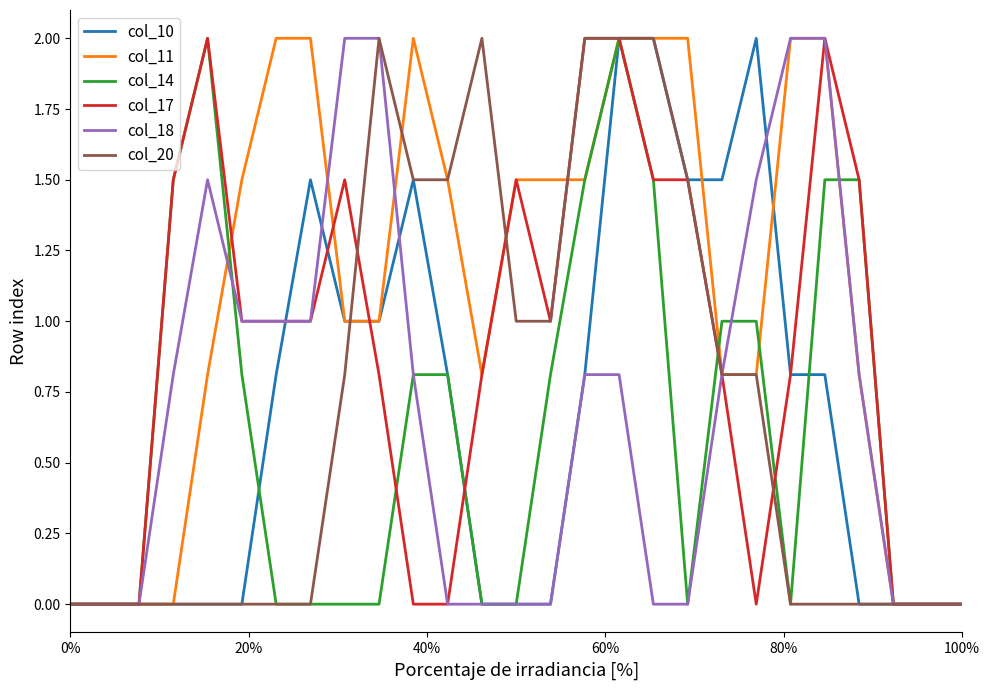

Which series has the largest total across all categories?

col_11